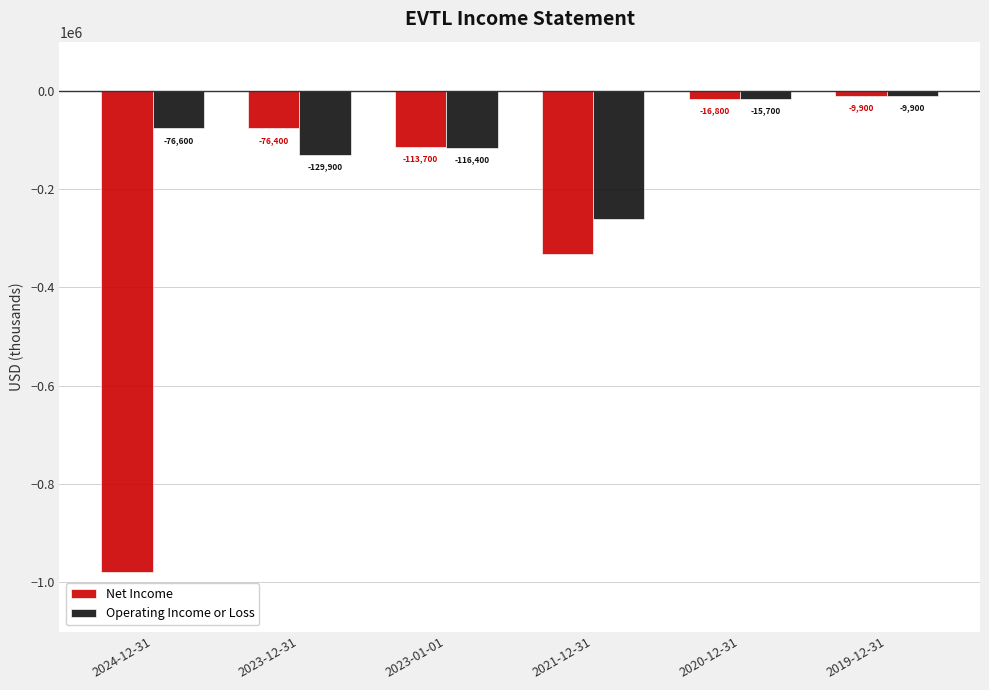

Where is Operating Income or Loss nearest to the value -135300?

2023-12-31